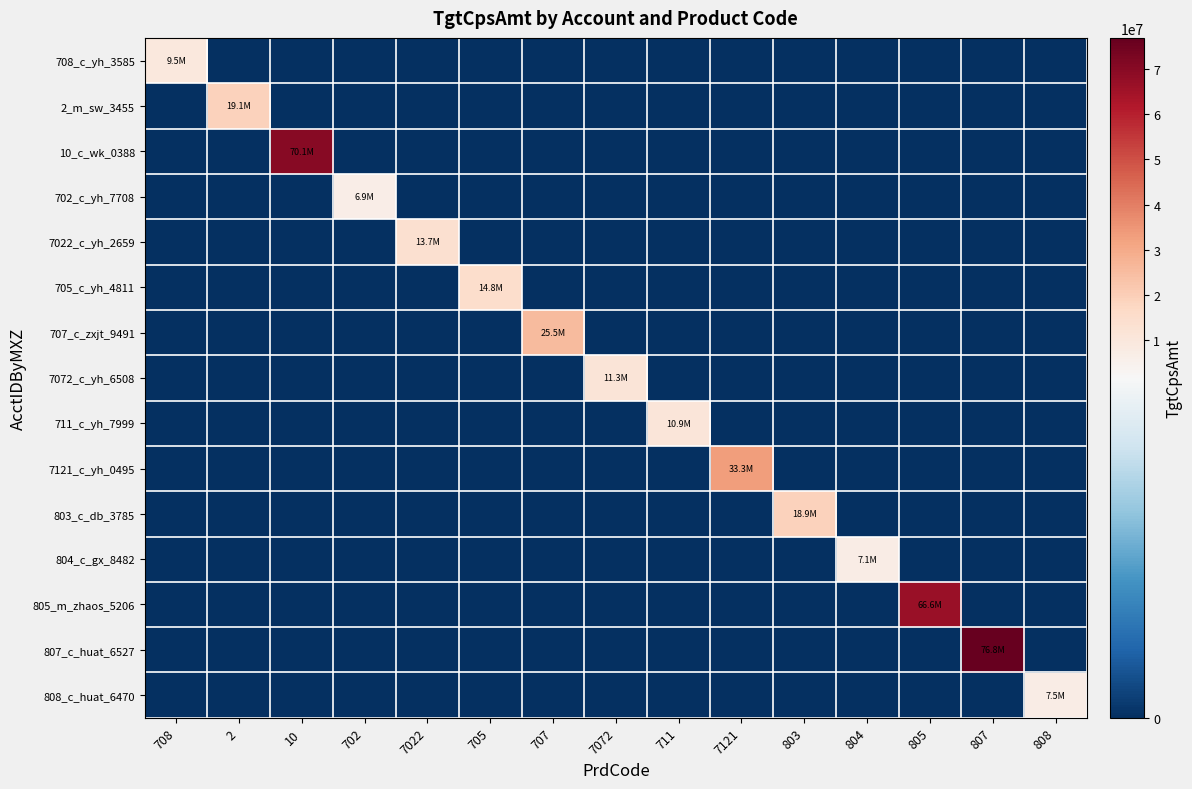

At which category is the sum across all series the highest?

807